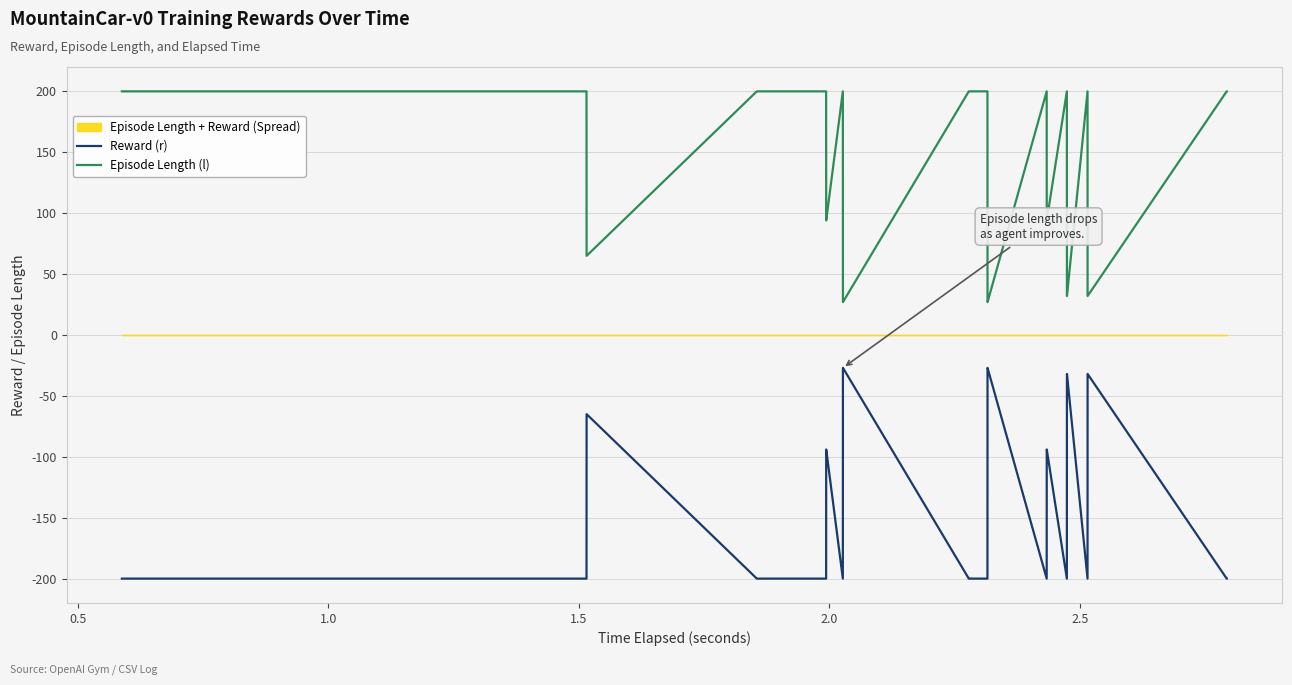

True or false: Reward (r) and Episode Length (l) cross at least once.

False